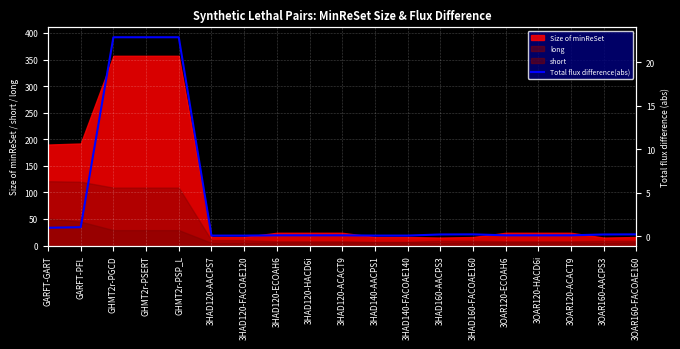

How many lines are shown in the chart?

1